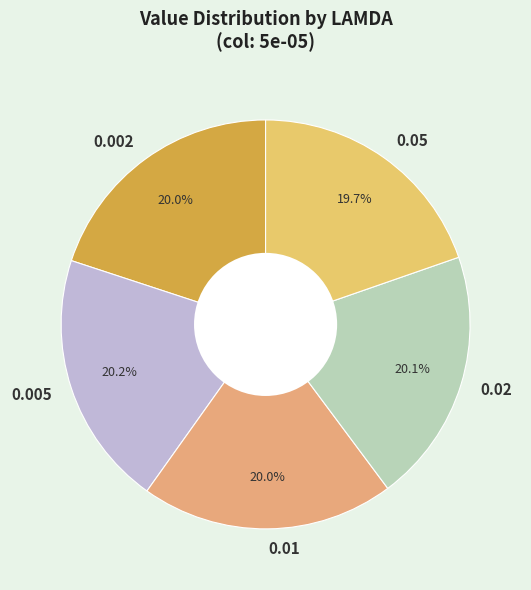

Is there any slice that represents more than half of the pie?

No